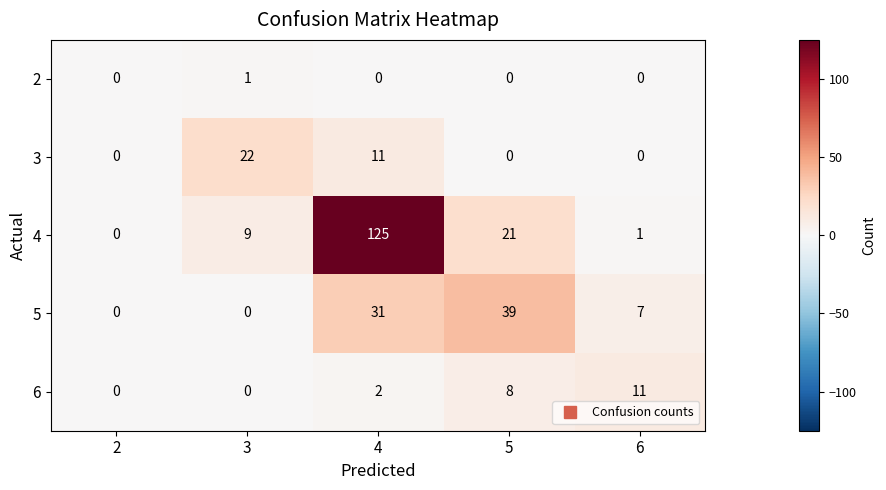

Count the number of categories in the chart.

5